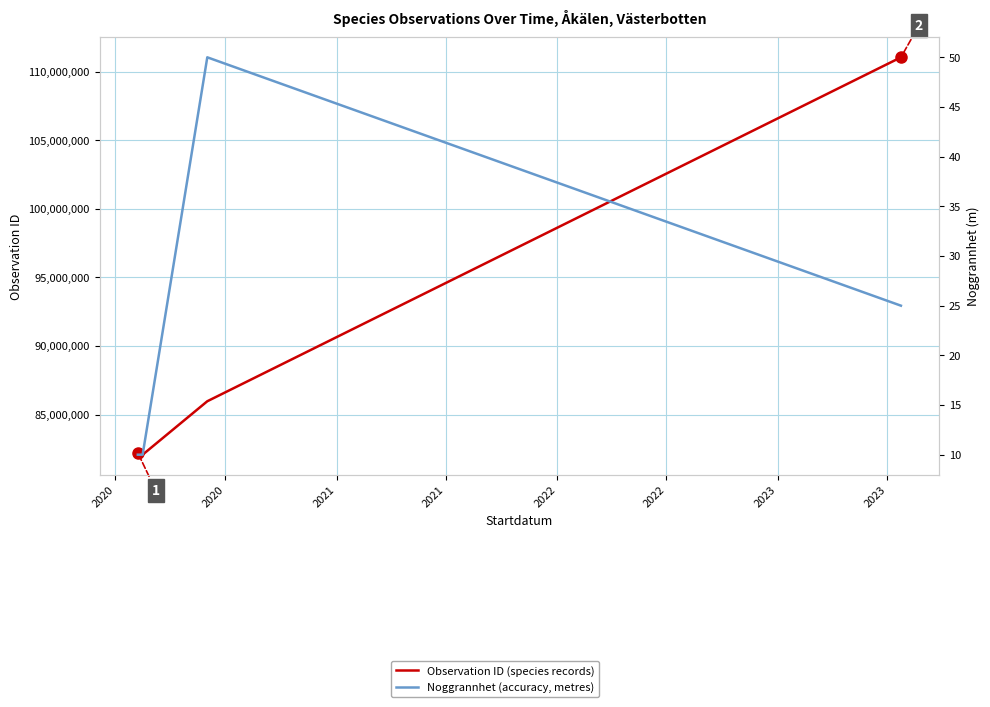

At which category does Observation ID (species records) reach its first local peak?

2020